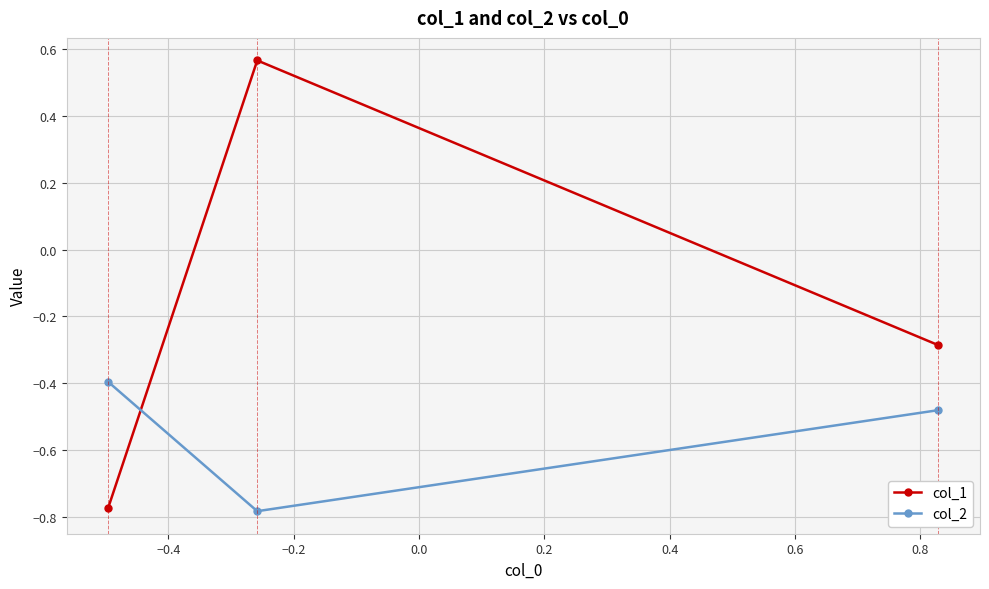

Which series has the widest spread of values?

col_1